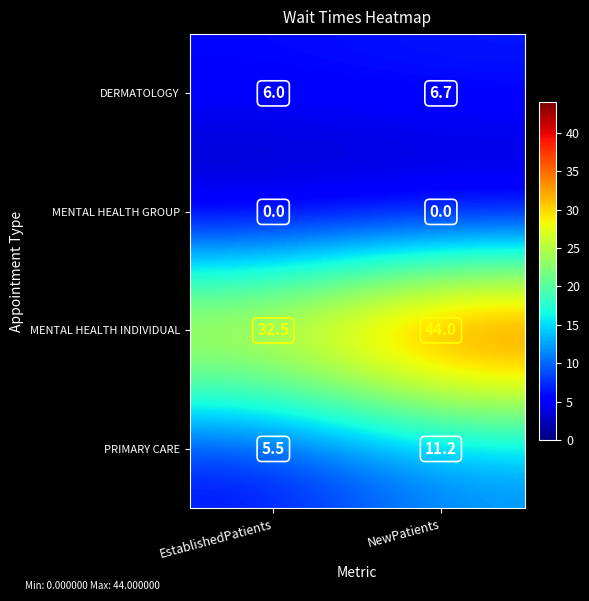

Reading left to right, transcribe all the data shown in this chart.

DERMATOLOGY: 6.0	6.7
MENTAL HEALTH GROUP: 0.0	0.0
MENTAL HEALTH INDIVIDUAL: 32.5	44.0
PRIMARY CARE: 5.5	11.2